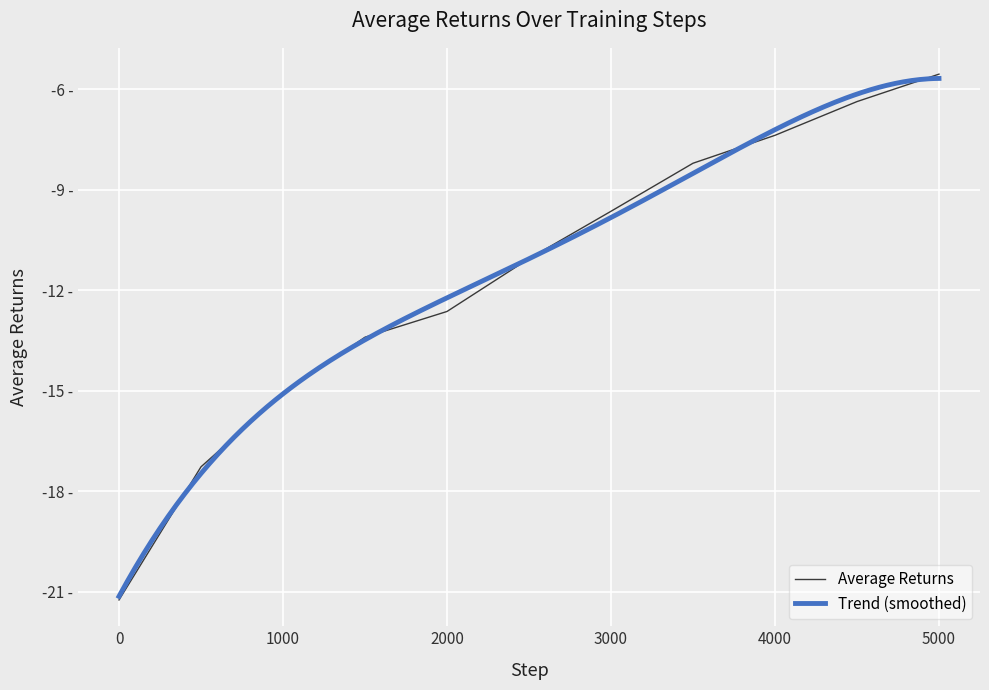

True or false: the data shows -21.2 at 0.

True